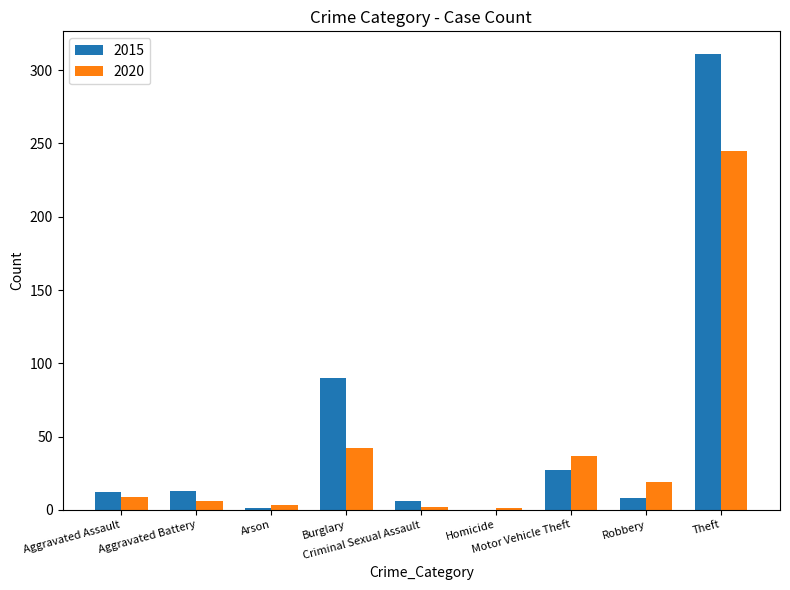

What is the sum of all 2020 values?

364